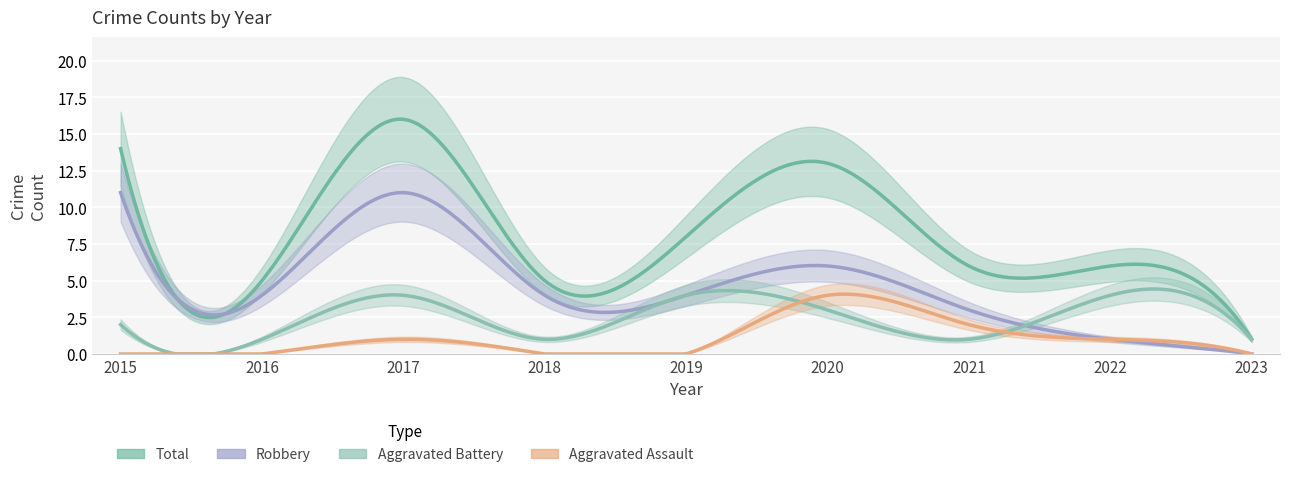

What is the maximum value shown in the chart?

16